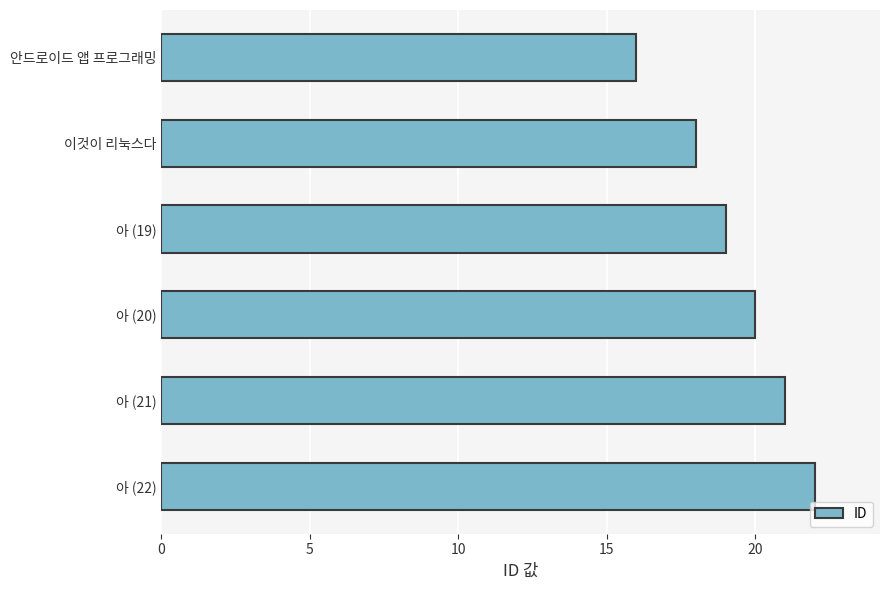

At which category does the chart reach its peak across all series?

아 (22)